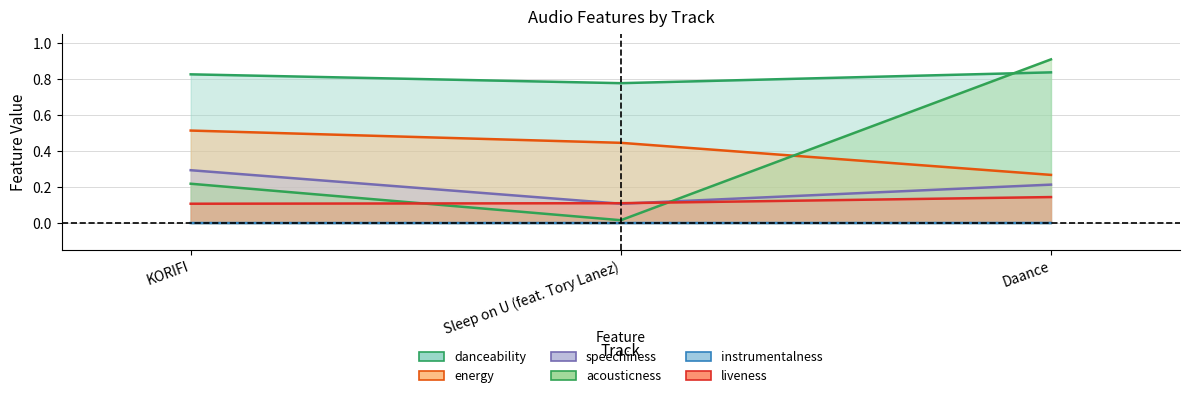

True or false: energy has a value of 0.2 at Daance.

False